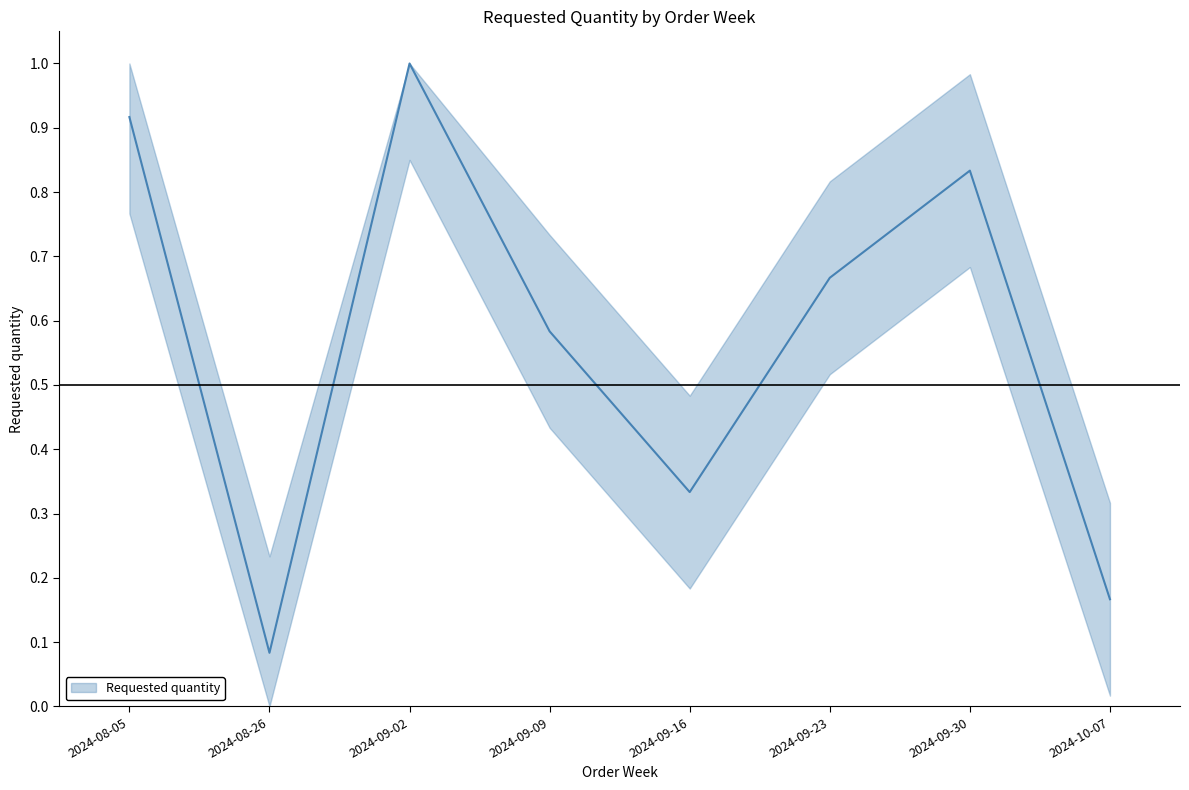

Where is the first local maximum?

2024-09-02